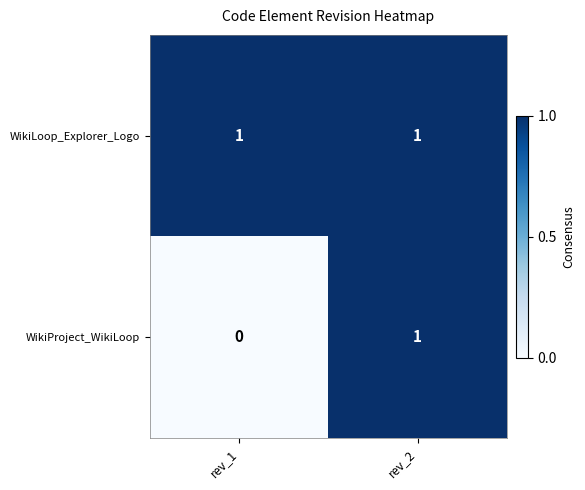

How many data points does each series have?

2